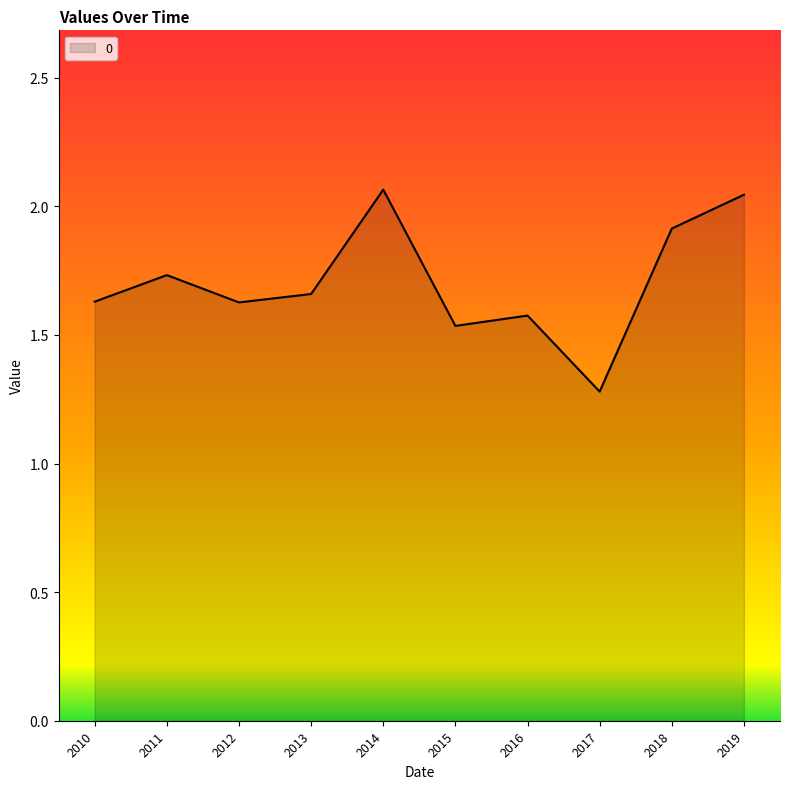

Which label corresponds to the smallest value in the chart?

2017